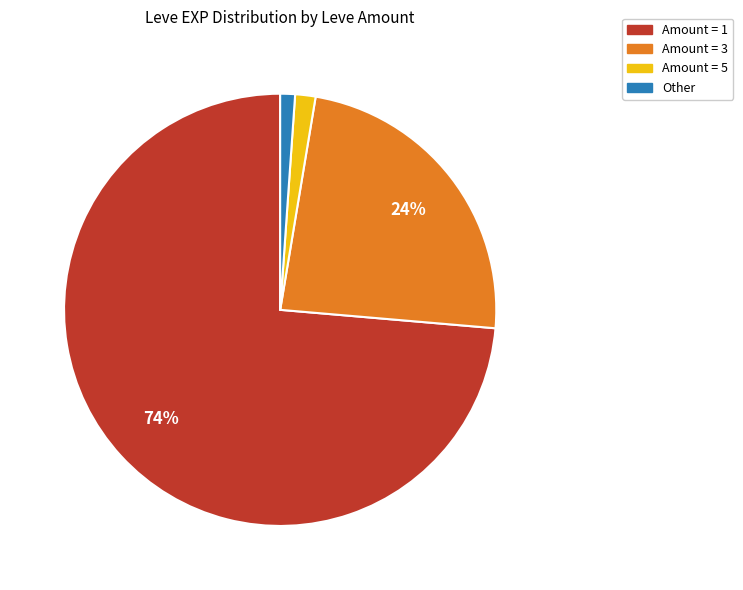

To the nearest percent, what is the average slice percentage?

25%